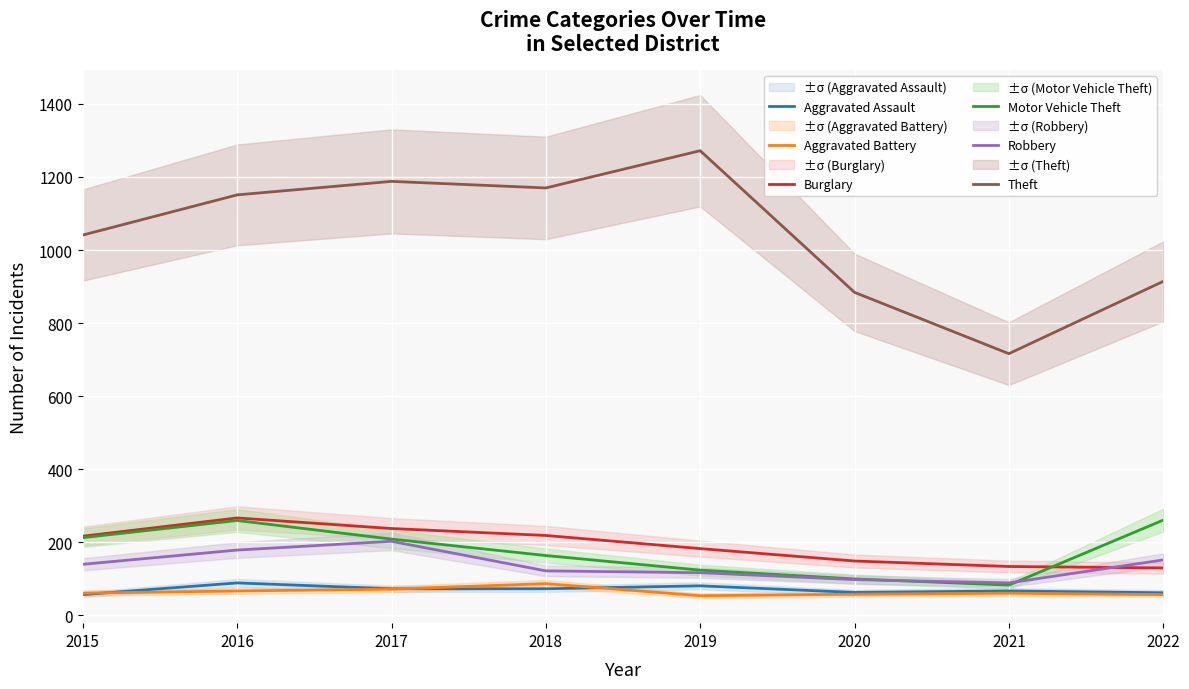

Is the value of Aggravated Battery at 2019 greater than the value of Burglary at 2015?

No